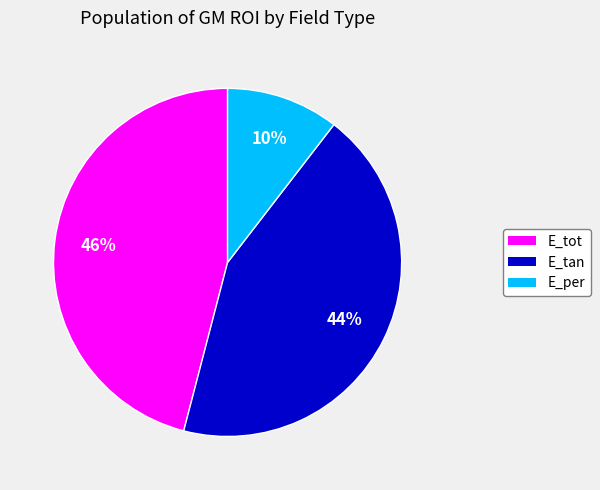

Rank the categories by value from highest to lowest.

E_tot, E_tan, E_per